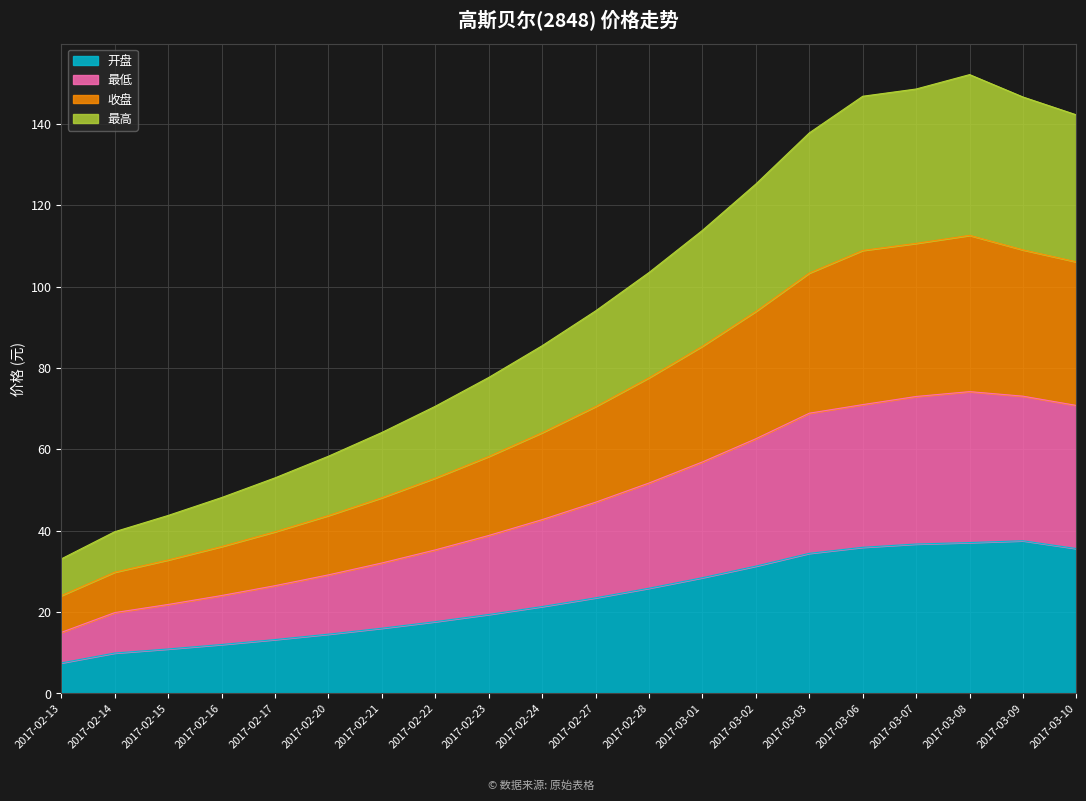

Which has a higher value, 2017-03-09 or 2017-02-16?

2017-03-09